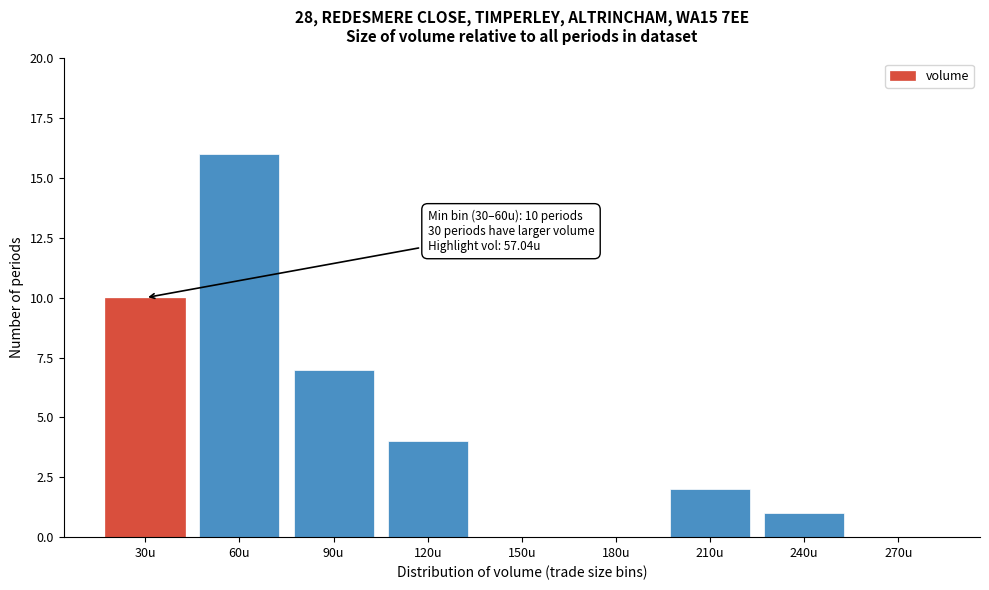

Reading left to right, extract all data points from this chart.

30u=10	60u=16	90u=7	120u=4	150u=0	180u=0	210u=2	240u=1	270u=0